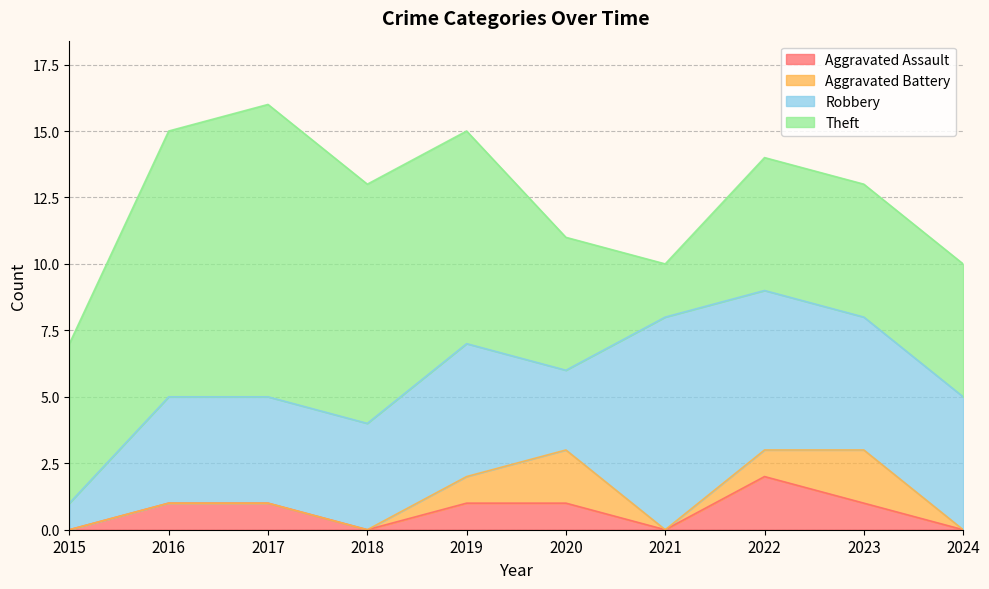

Count the Robbery values in the range 4 to 5.

6